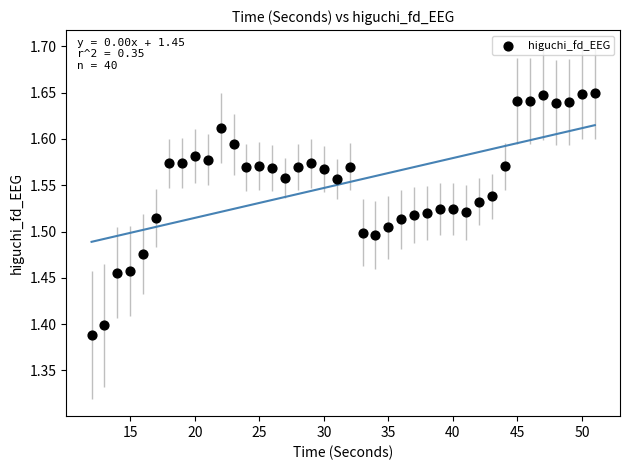

What is the range of X values (max minus min)?

39.0